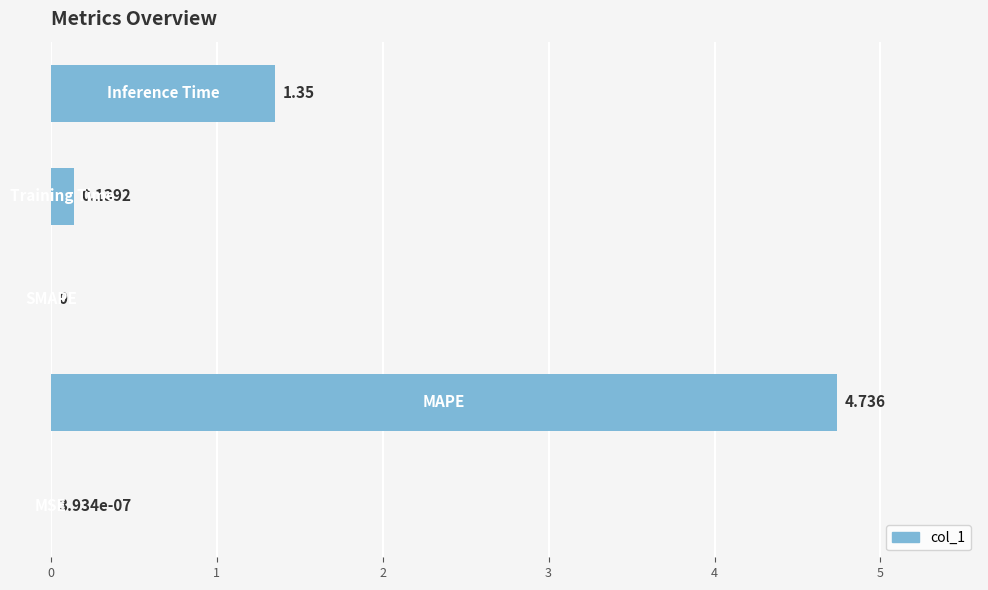

How many values are above zero?

4